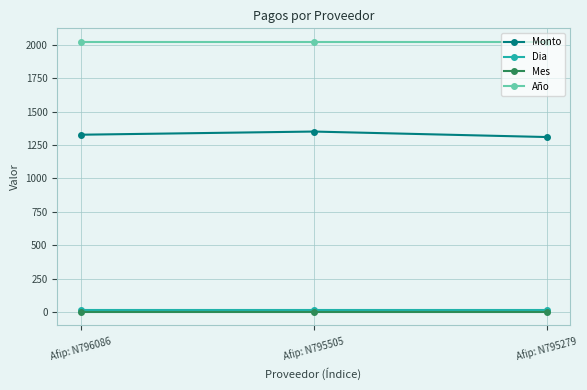

What is the value of the Año point at the 1st from the left?

2022.0